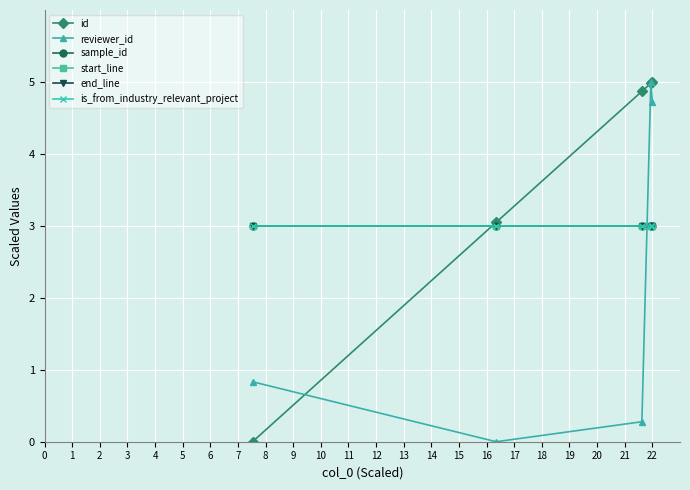

Reading left to right, extract all data points from this chart.

id: 0.0	3.0	4.9	5.0	5.0
reviewer_id: 0.8	0.0	0.3	5.0	4.7
sample_id: 3.0	3.0	3.0	3.0	3.0
start_line: 3.0	3.0	3.0	3.0	3.0
end_line: 3.0	3.0	3.0	3.0	3.0
is_from_industry_relevant_project: 3.0	3.0	3.0	3.0	3.0